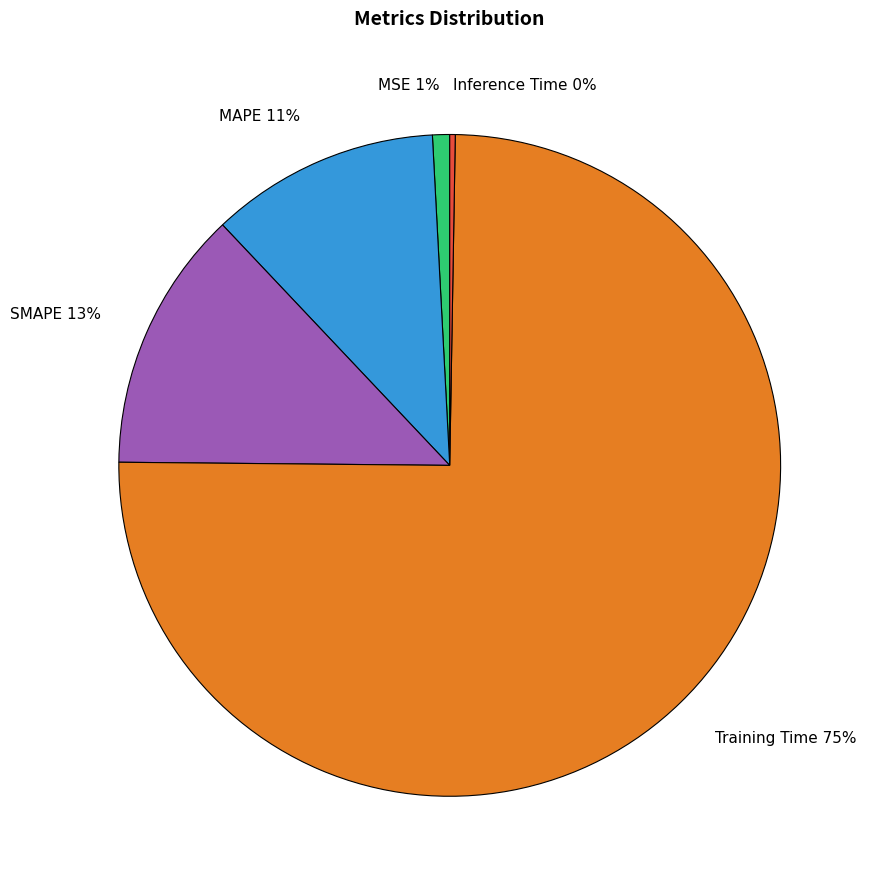

To the nearest percent, what portion does MSE 1% represent?

1%